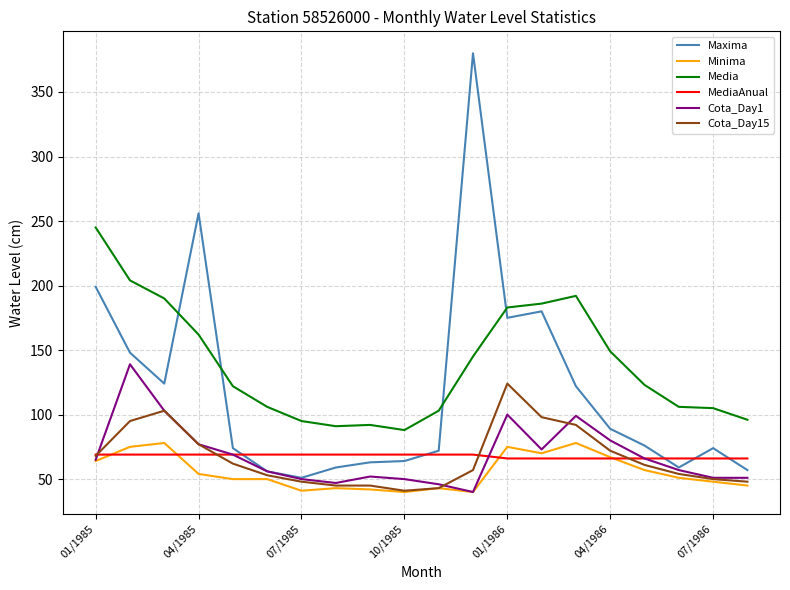

What is the greatest value displayed?

380